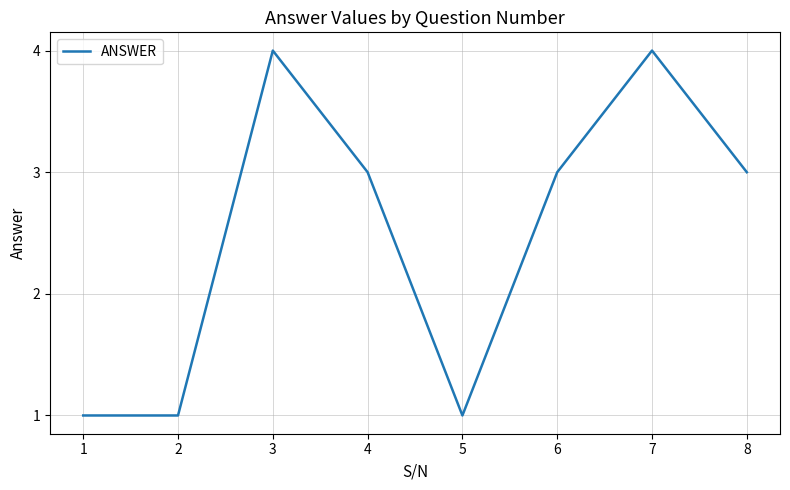

The chart shows a value of 4 at 7. True or false?

True